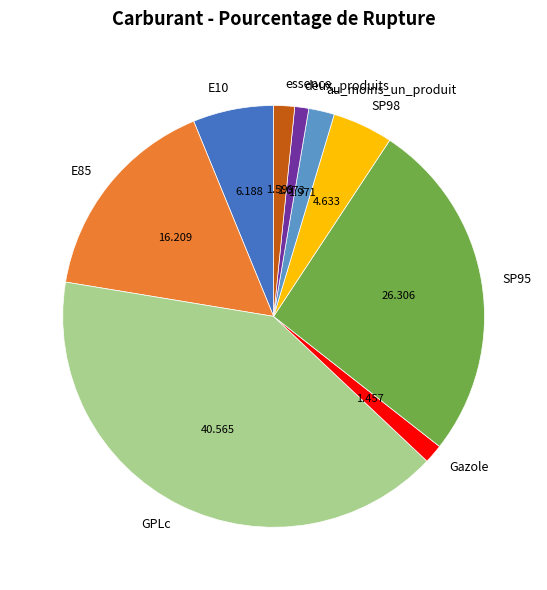

Is there any slice that represents more than half of the pie?

No